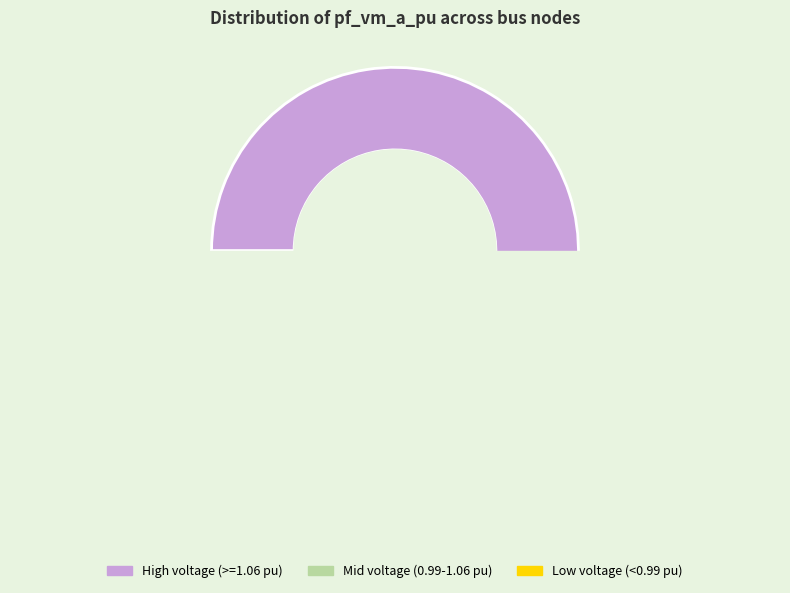

To the nearest percent, what percentage of the pie is 13?

5%